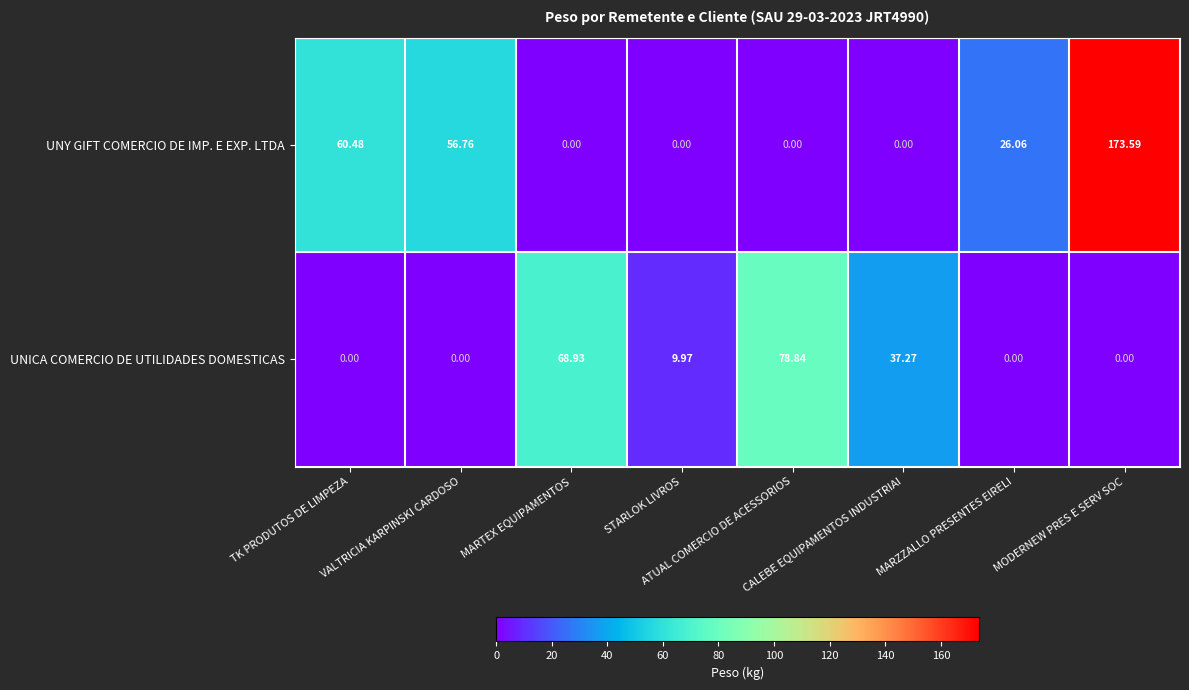

How many data points does each series have?

8